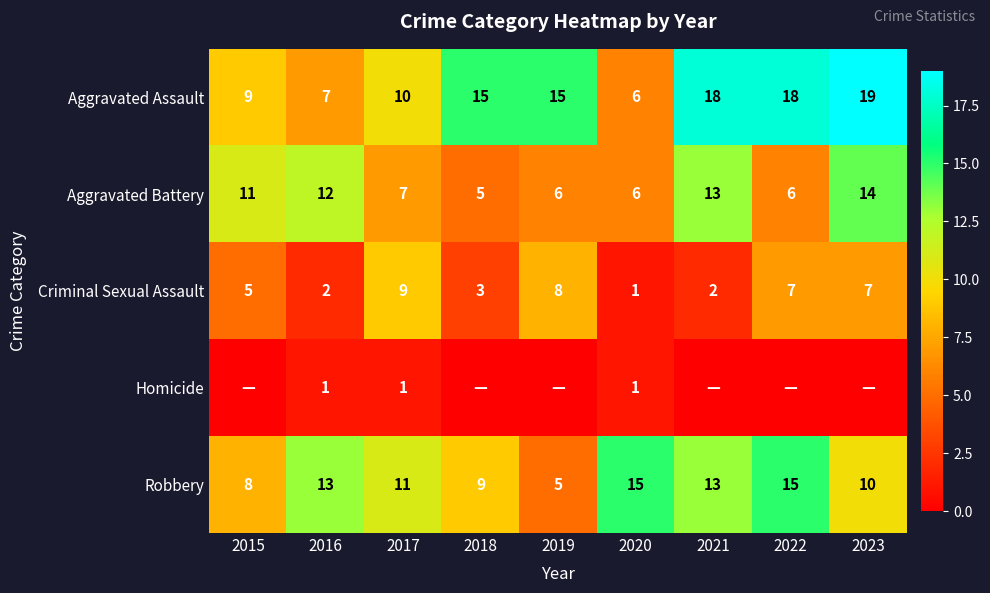

The value of Robbery at 2015 is 11. True or false?

False